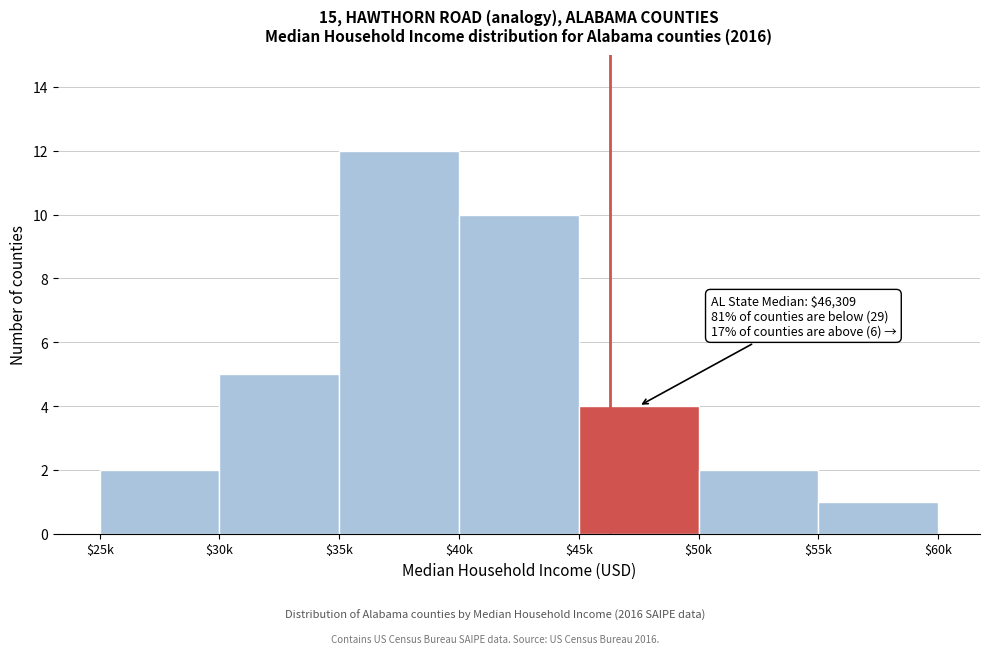

Reading left to right, transcribe all the data shown in this chart.

2	5	12	10	4	2	1